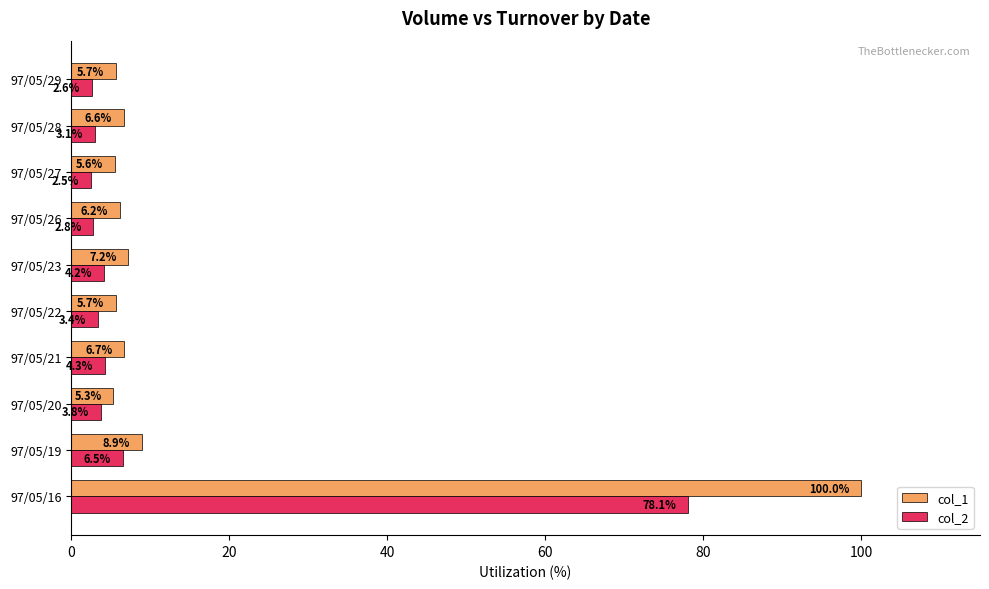

How many values in the col_2 series are below 3?

3